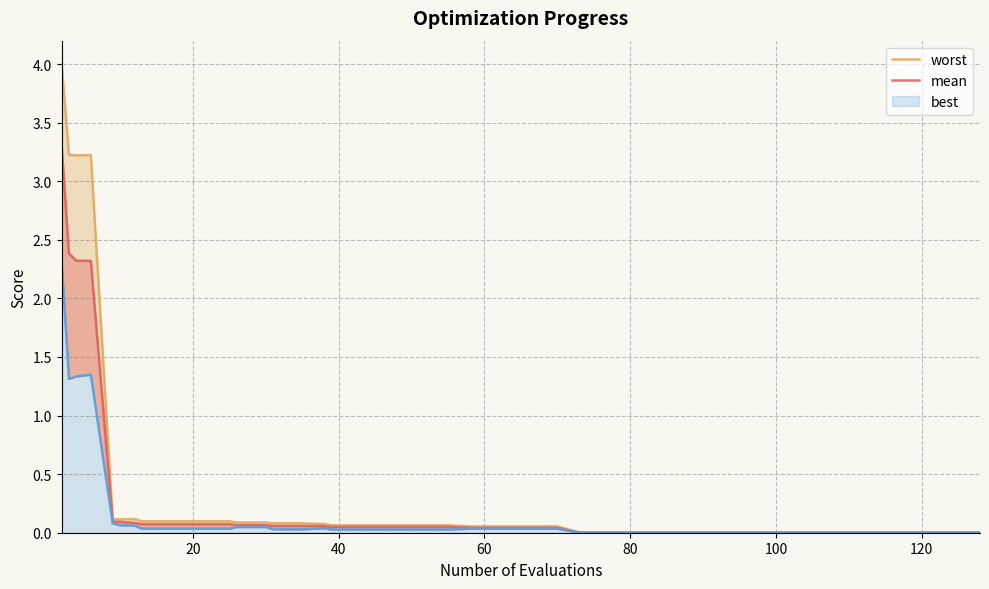

What is the average value of the best series?

0.2